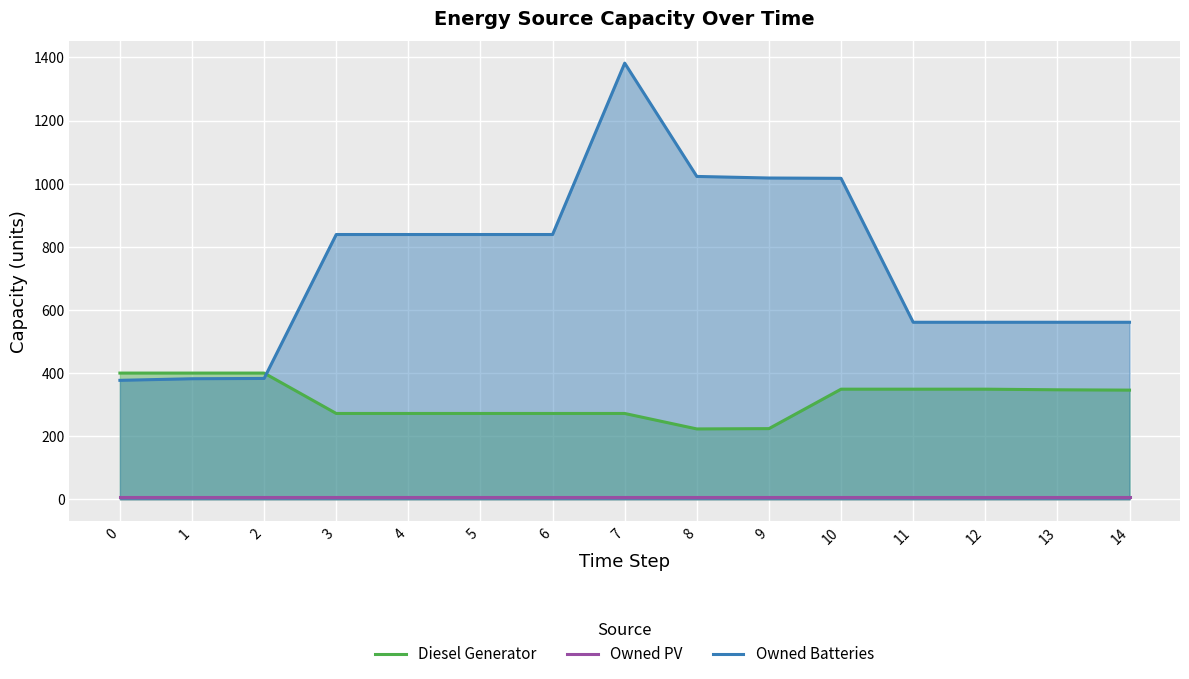

What are all the series names shown in the legend?

Diesel Generator, Owned PV, Owned Batteries